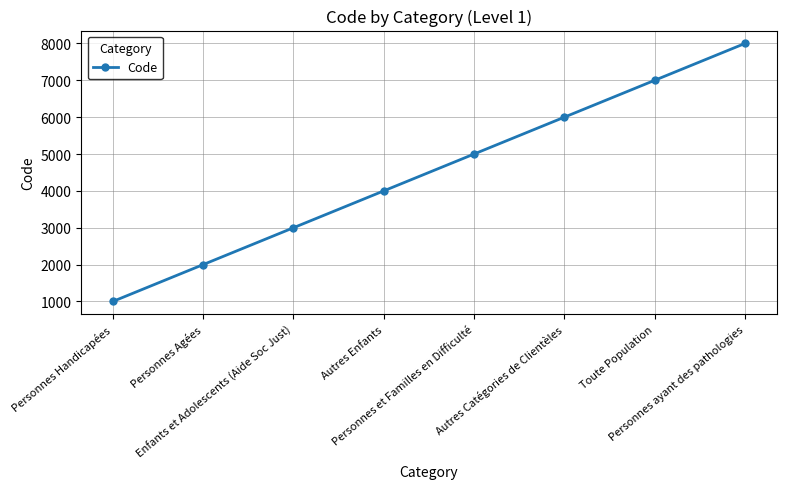

Which has a higher value, Toute Population or Personnes Handicapées?

Toute Population